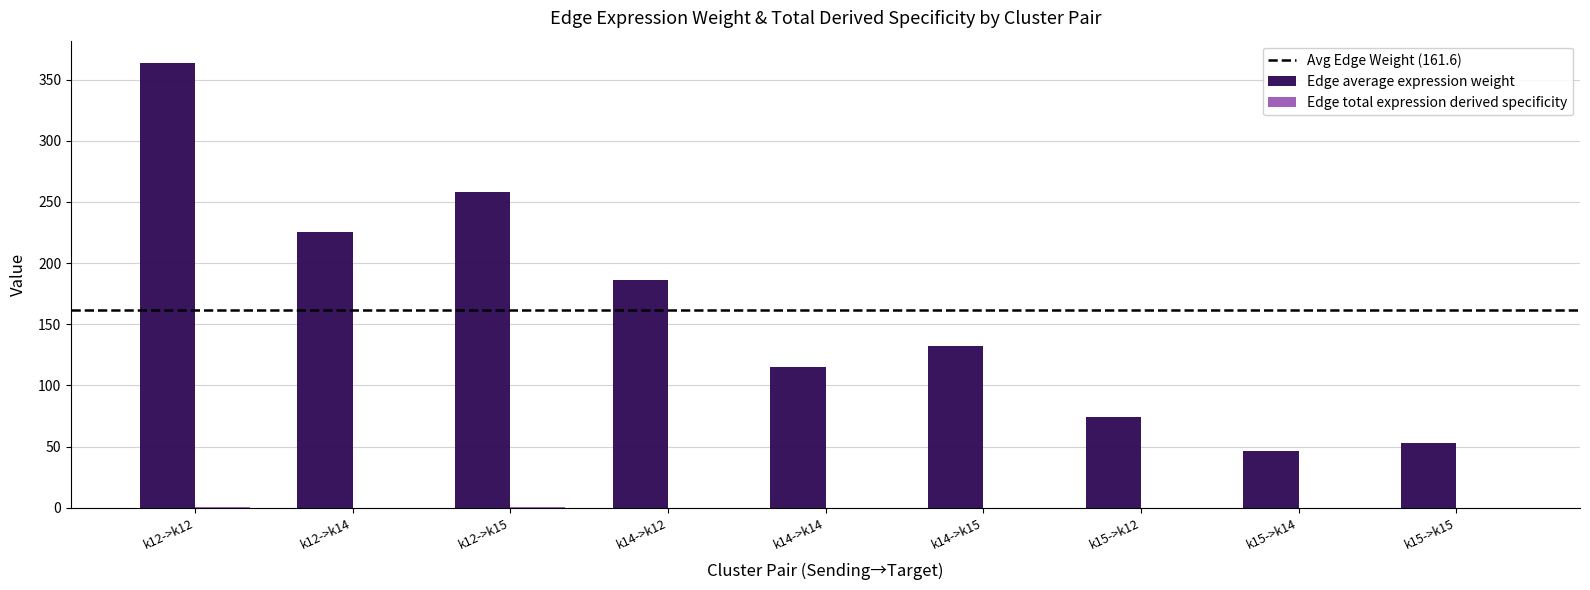

Which series has the largest total across all categories?

Edge average expression weight